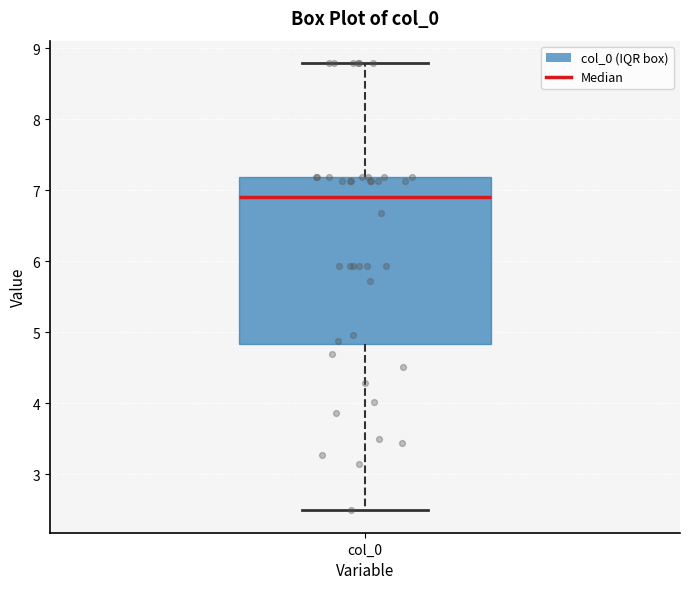

Read this box plot against the y-axis: the position of the median line, the range covered by the box, and the ends of both whiskers. The values are not printed on the chart, so give them approximately, as read against the axis.

median 6.9, box 4.8 to 7.2, whiskers 2.5 to 8.8